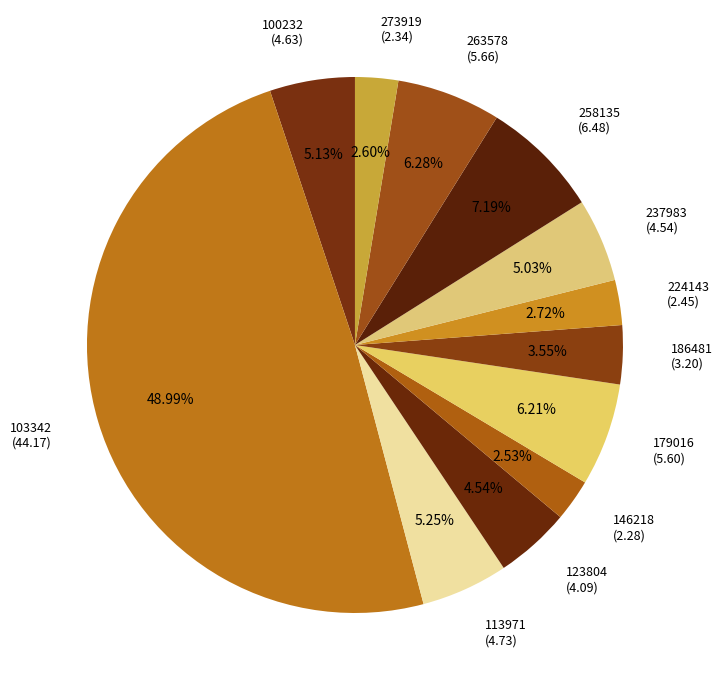

Does 224143 account for over 50% of the chart?

No